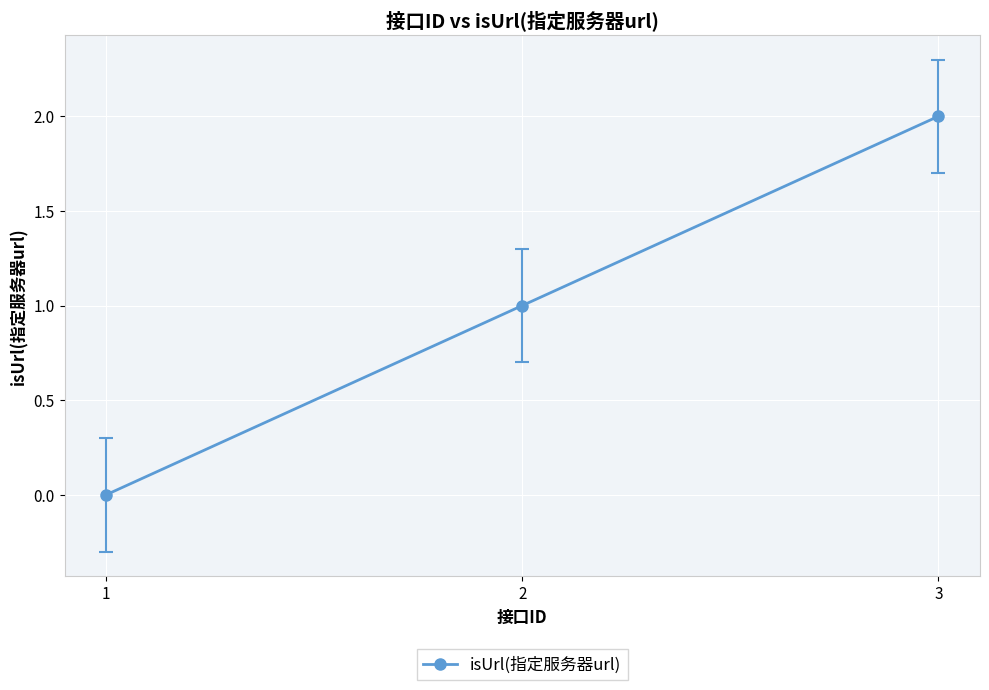

List the labels in order of value, largest first.

3, 2, 1